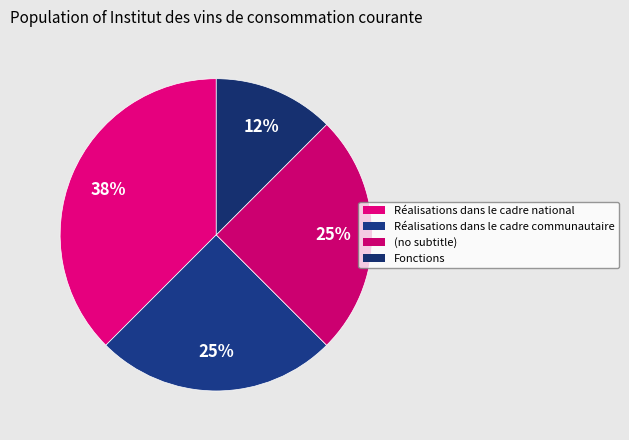

Is it true that Fonctions is 12% of the pie?

True